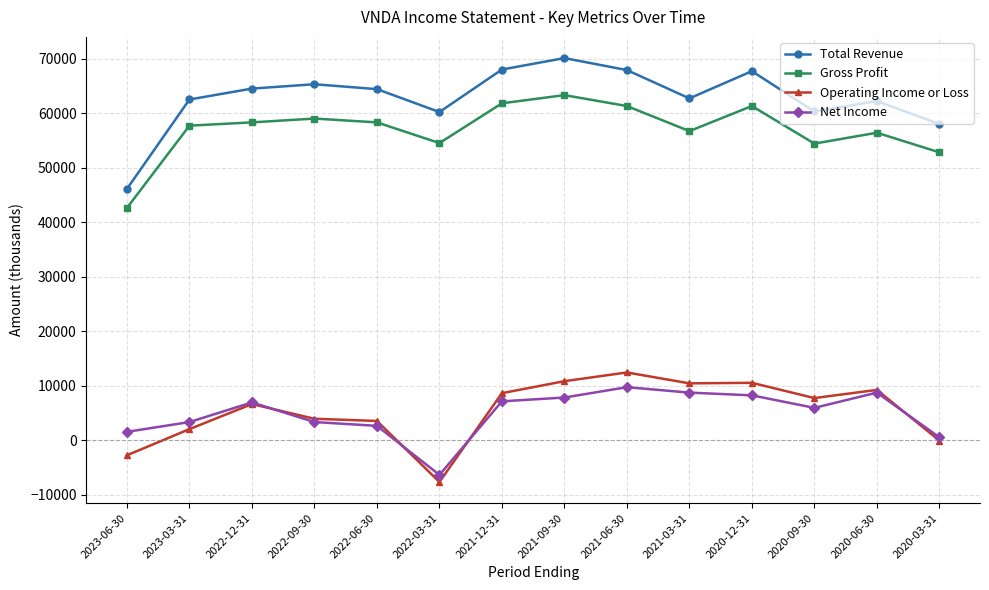

What is the difference between the second highest and second lowest values in the Gross Profit series?

9000